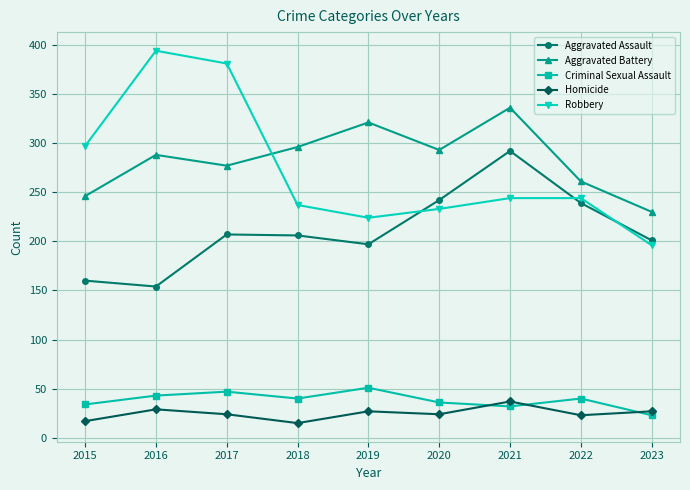

What is the difference between the second highest and second lowest values in the Robbery series?

157